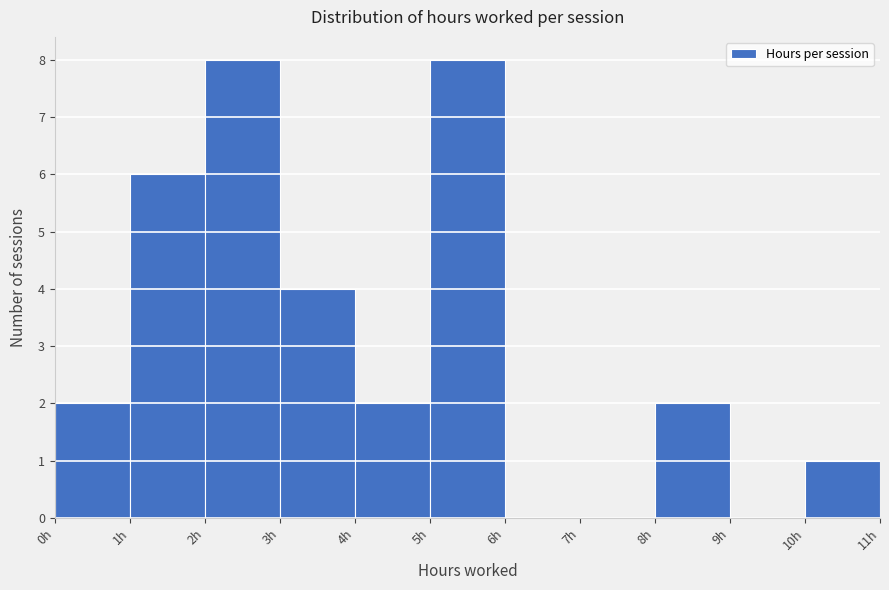

Reading left to right, transcribe this chart: for each bar, give the range it covers on the x-axis and its height. The values are not printed on the chart, so give them approximately, as read against the axis.

0 to 1: 2
1 to 2: 6
2 to 3: 8
3 to 4: 4
4 to 5: 2
5 to 6: 8
6 to 7: 0
7 to 8: 0
8 to 9: 2
9 to 10: 0
10 to 11: 1